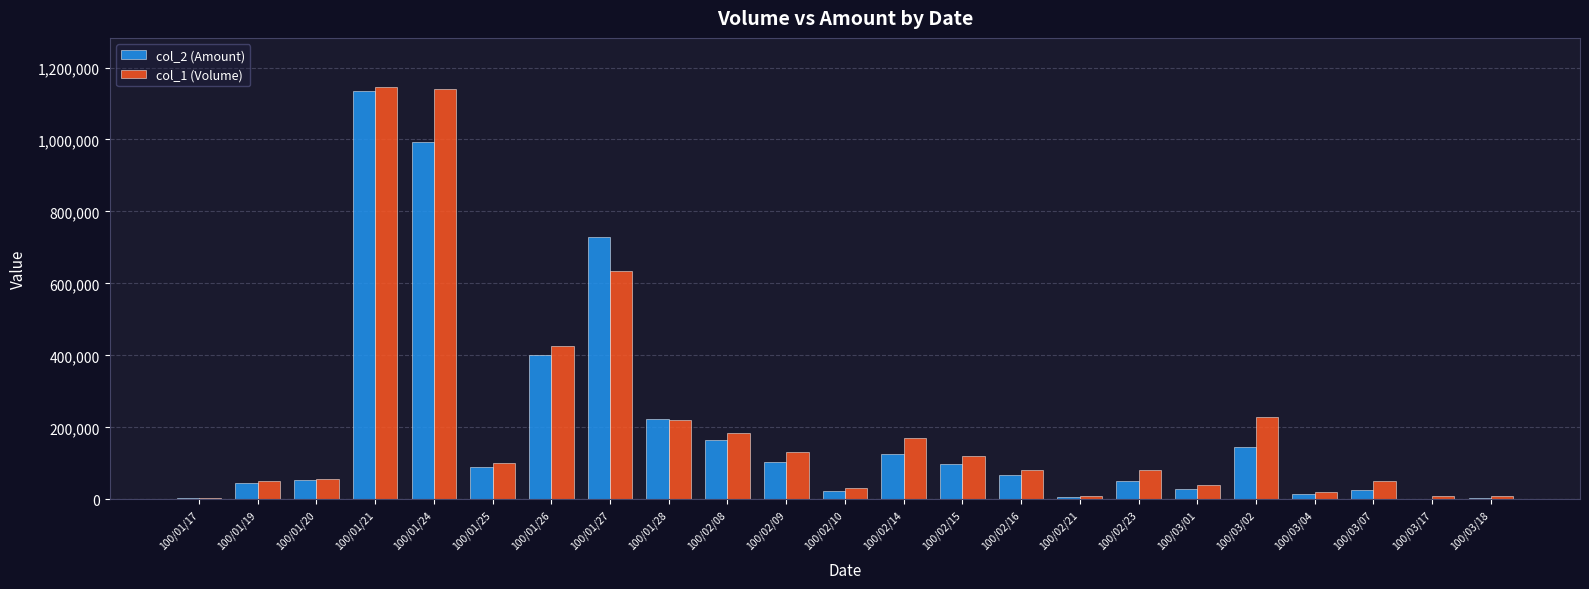

Does the chart contain stacked bars?

No